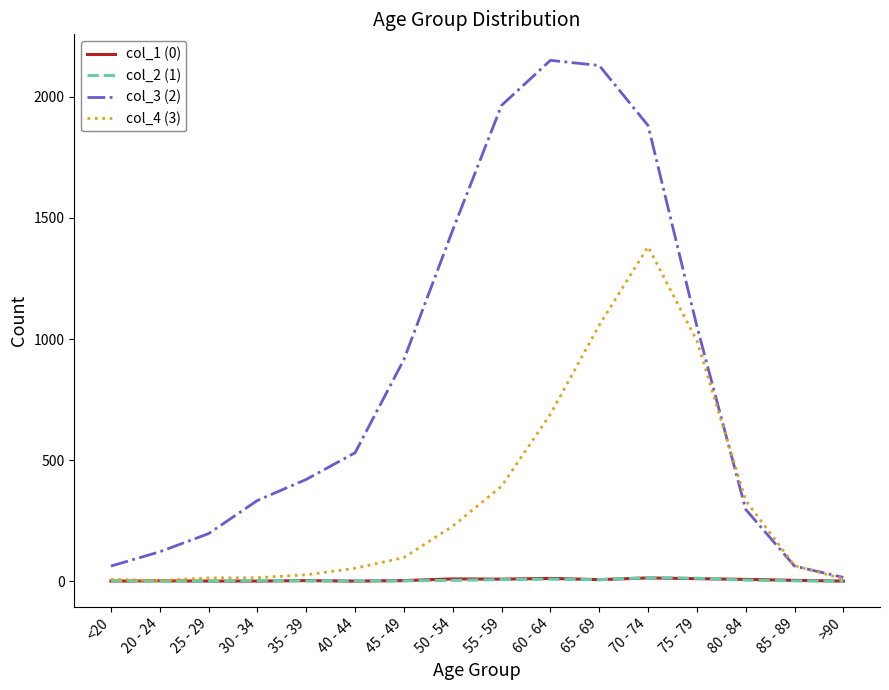

In col_1 (0), how many points are higher than both neighbors (excluding endpoints)?

5